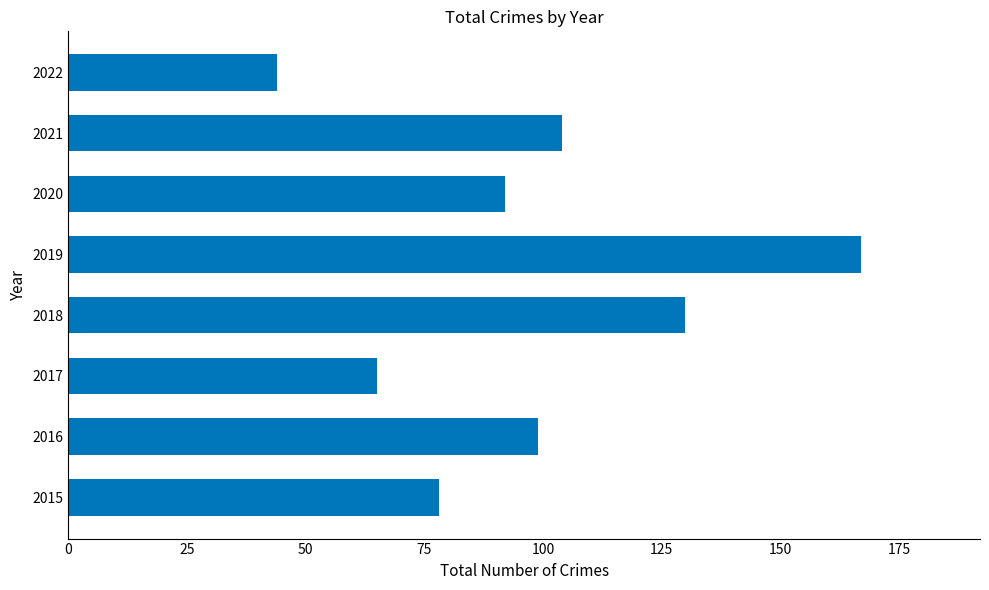

How many data points does each series have?

8